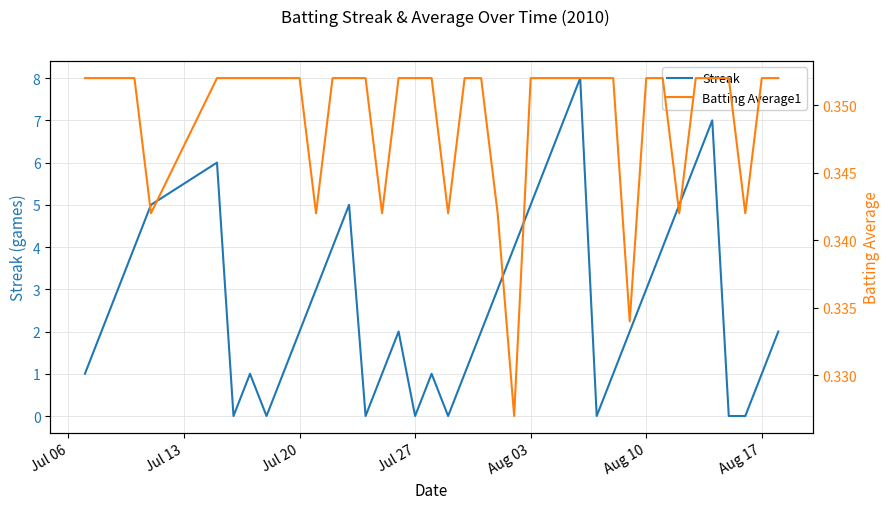

What is the average value of the Streak series?

2.7